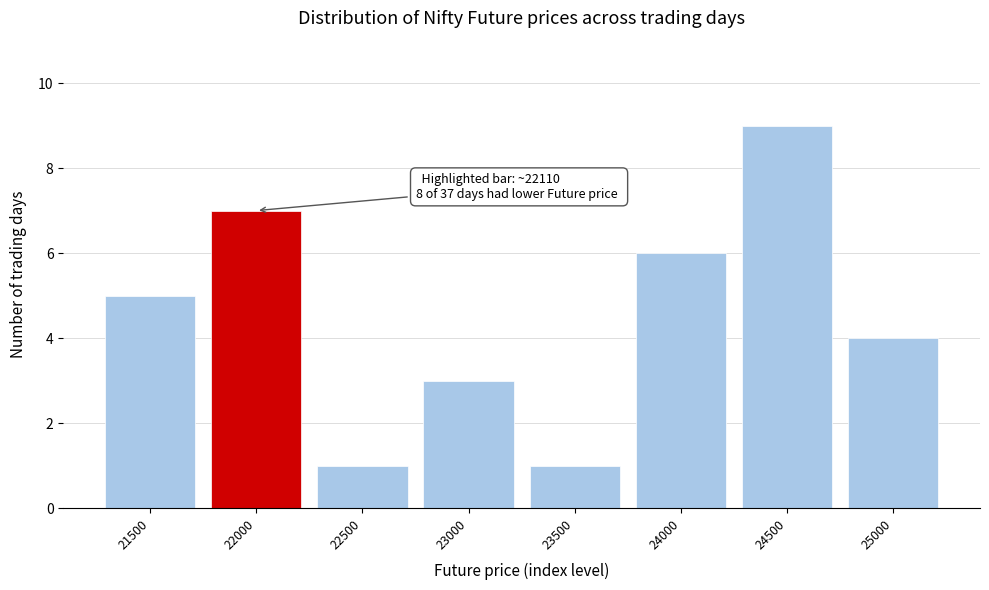

Reading right to left, list all the values displayed in this chart.

4	9	6	1	3	1	7	5